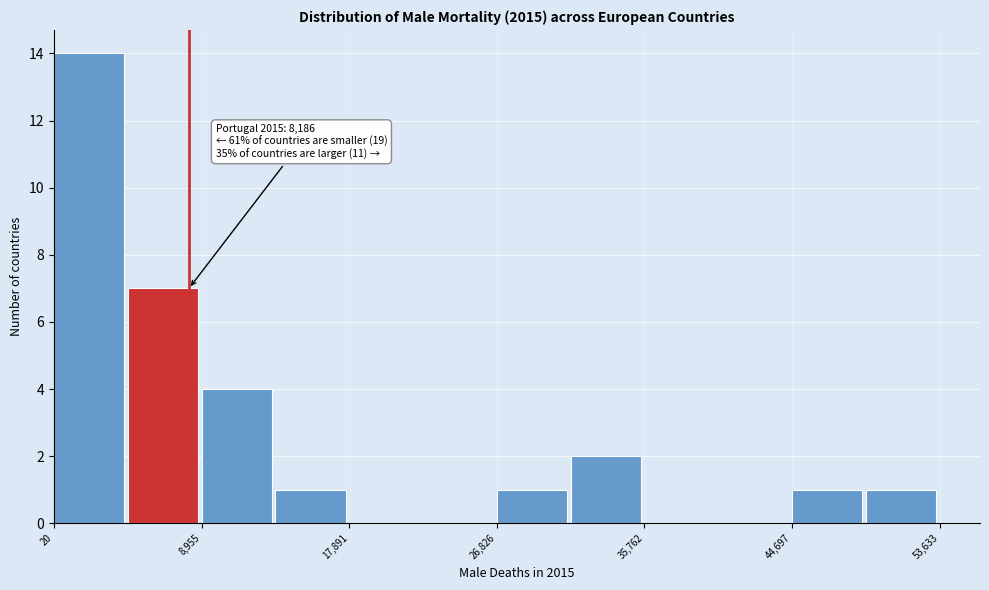

Which range on the x-axis has the tallest bar?

0 to 4000